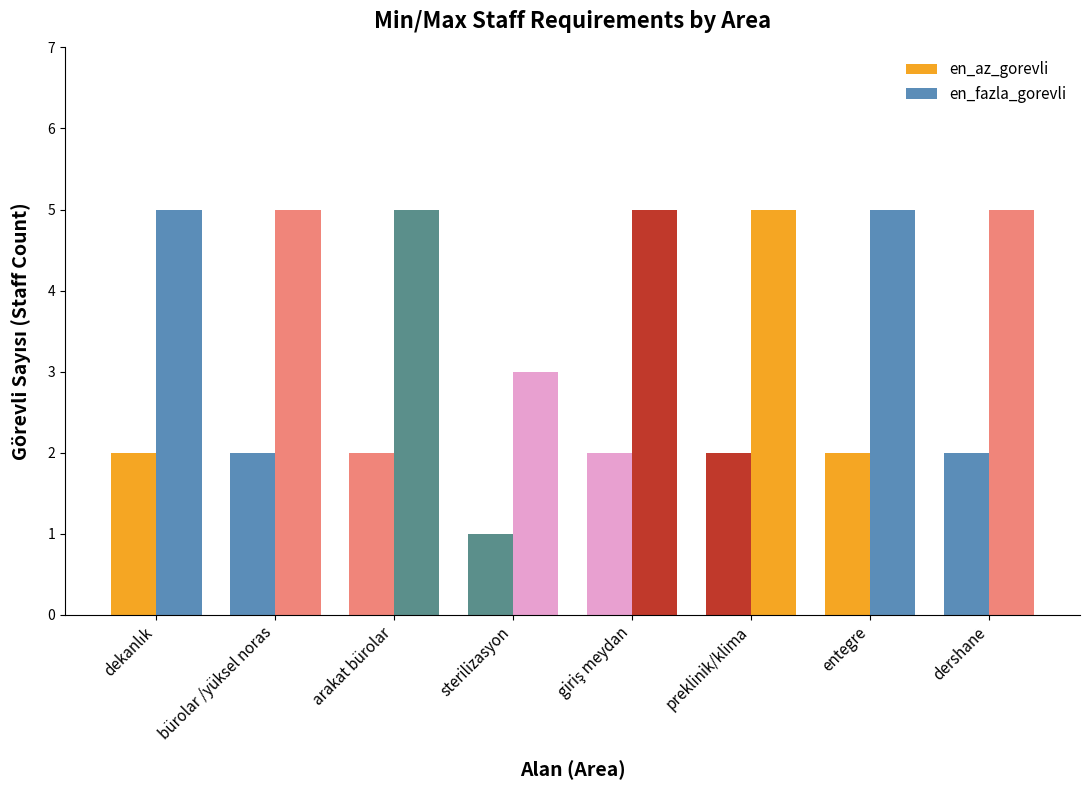

How many groups of bars are there?

8